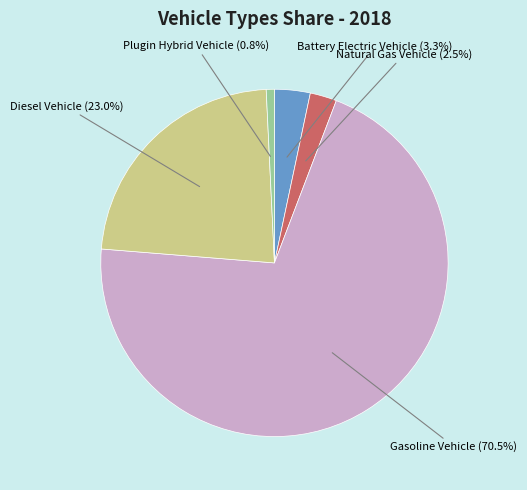

Count the number of slices in the pie.

5